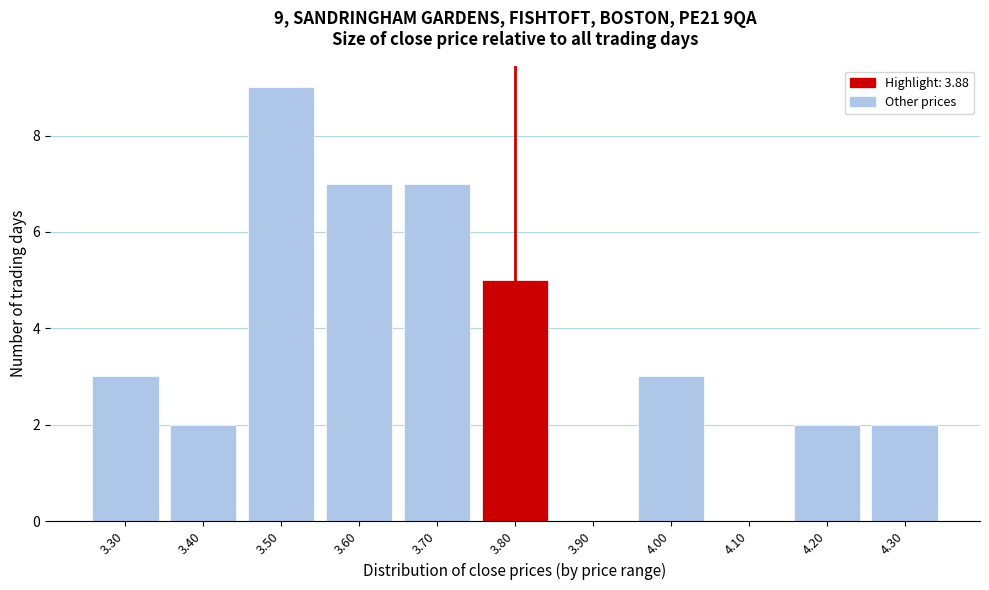

Reading left to right, extract all data points from this chart.

3.30=3	3.40=2	3.50=9	3.60=7	3.70=7	3.80=5	3.90=0	4.00=3	4.10=0	4.20=2	4.30=2